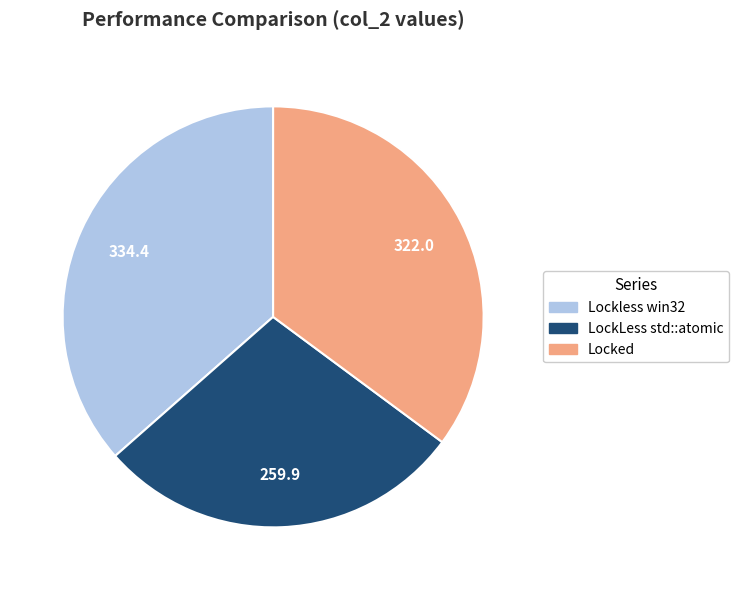

How many slices are in this pie chart?

3